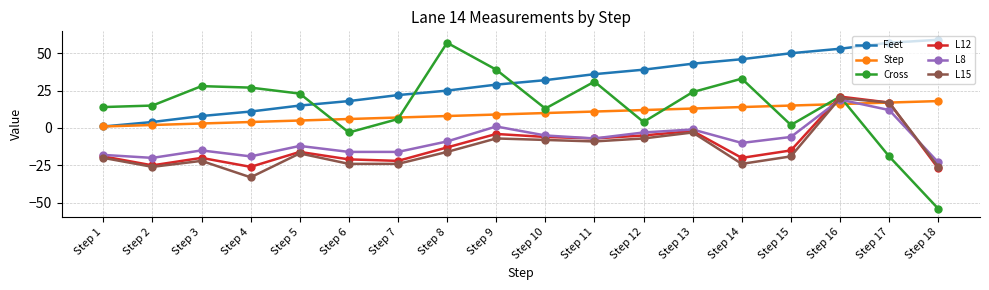

What is the difference between the highest and lowest values at Step 5?

40